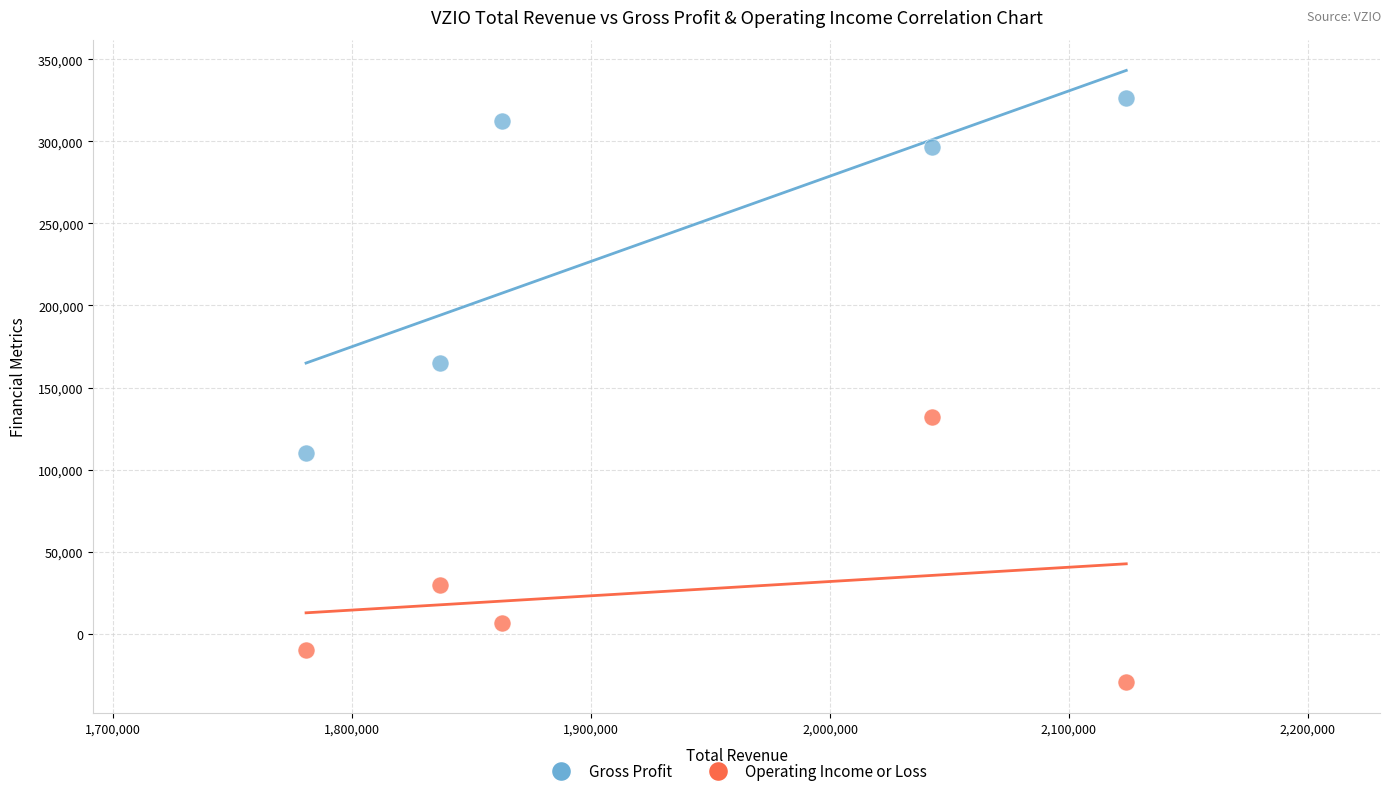

In the Operating Income or Loss series, what Y value is closest to 51150?

29400